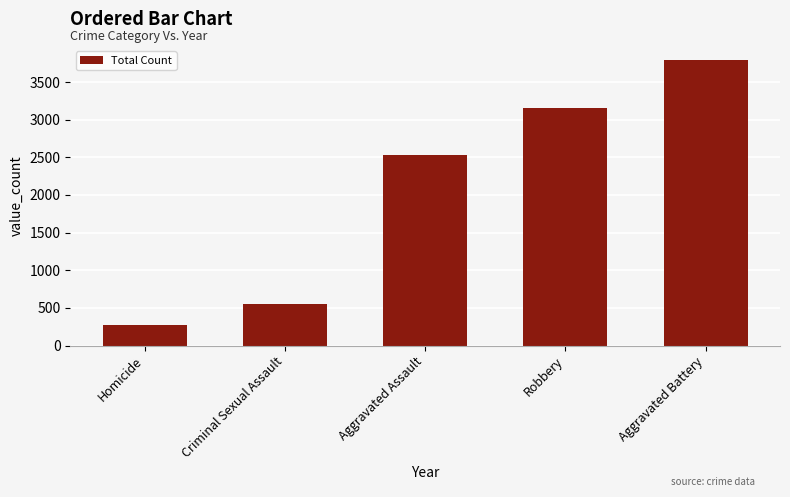

What is the difference between the values at Aggravated Assault and Criminal Sexual Assault?

1973